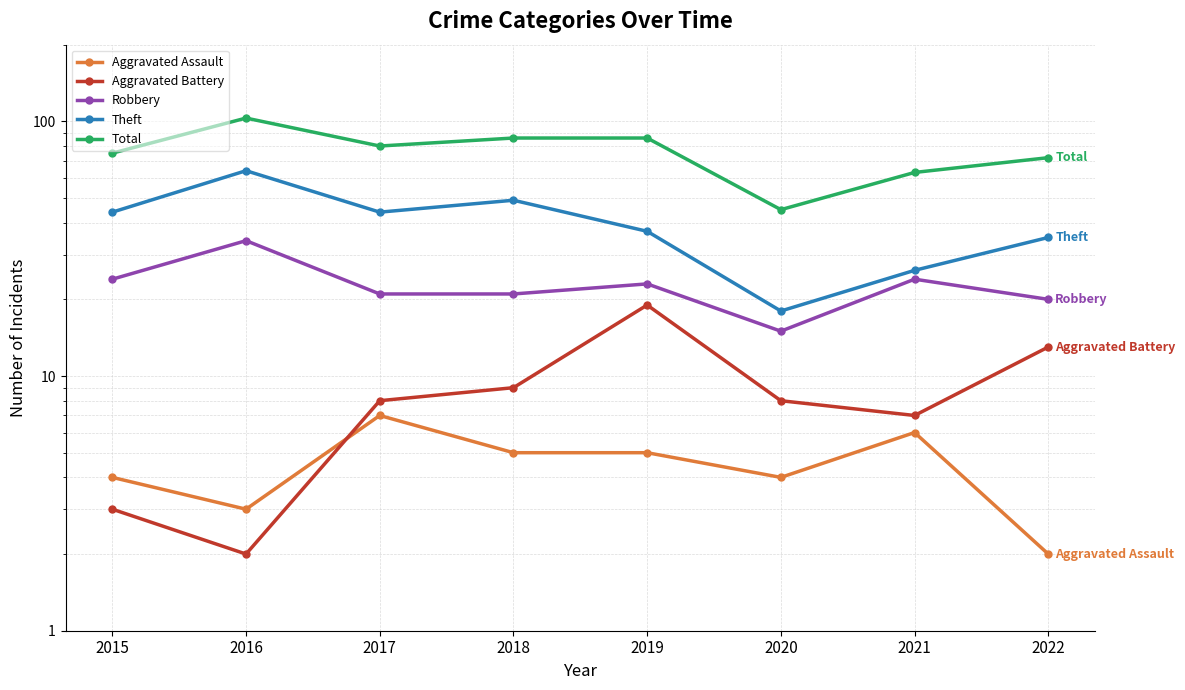

At 2015, list the series in order from largest to smallest.

Total, Theft, Robbery, Aggravated Assault, Aggravated Battery